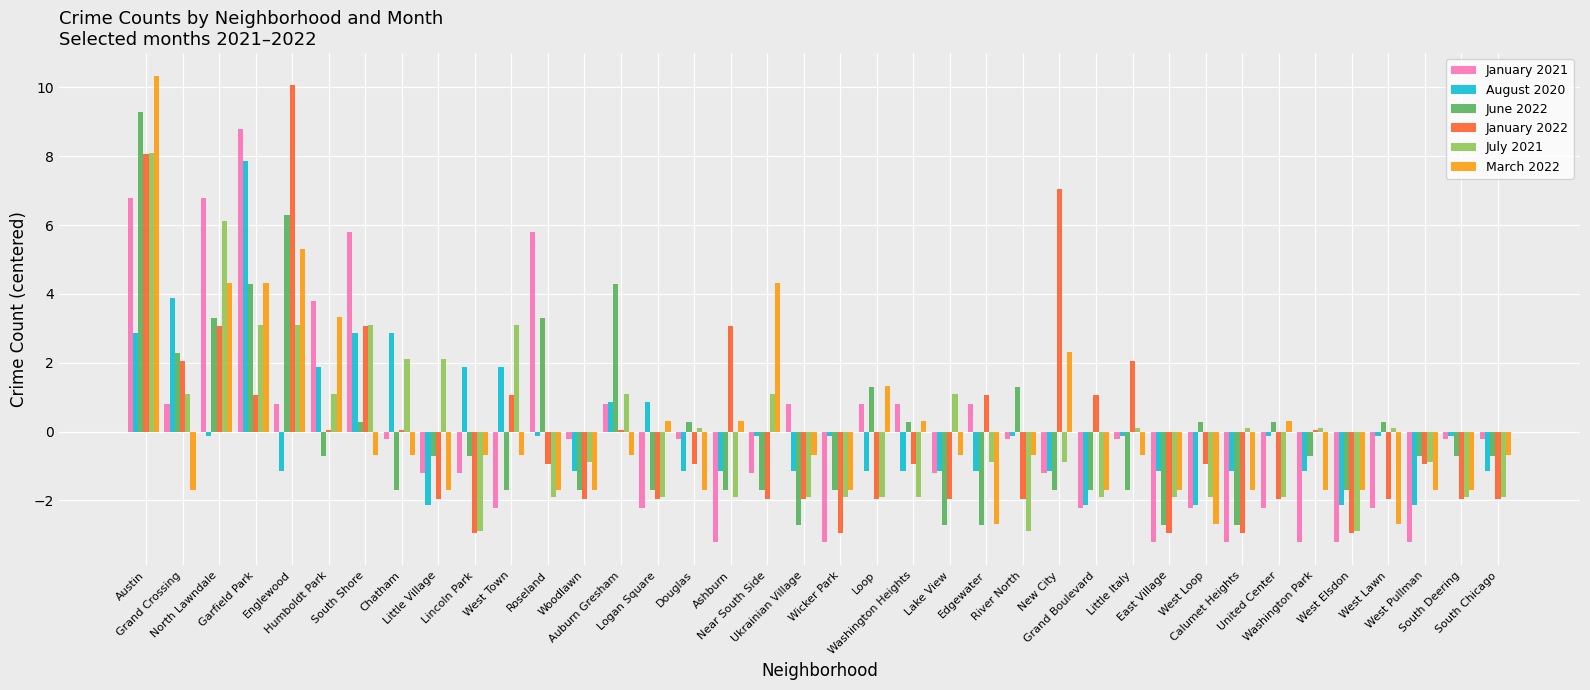

At how many categories does at least one series exceed 8?

3